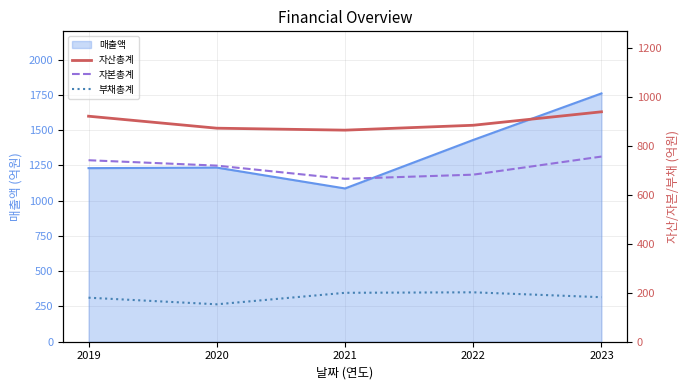

True or false: 자산총계 and 부채총계 intersect in this chart.

False